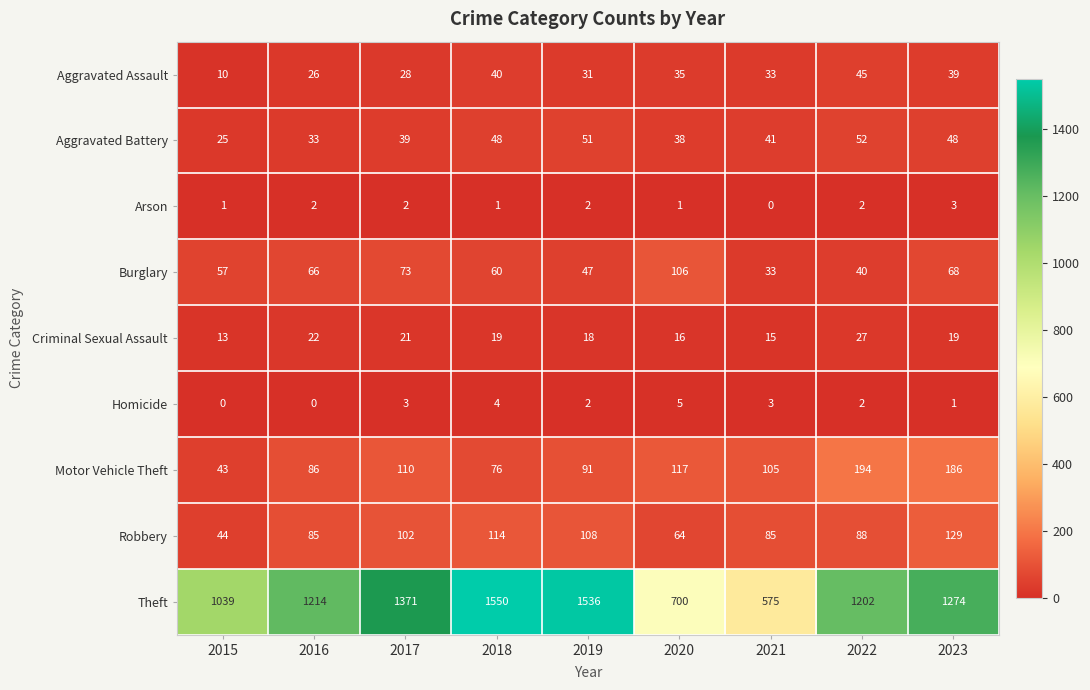

At which category is the sum across all series the highest?

2018